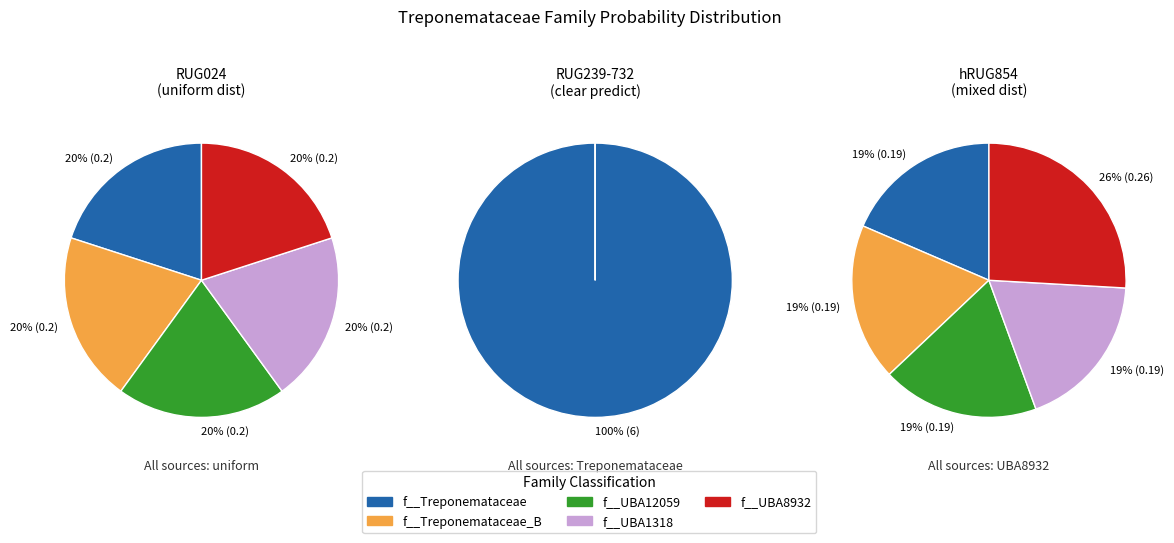

The RUG314.fasta slice represents 1% of the pie. True or false?

False